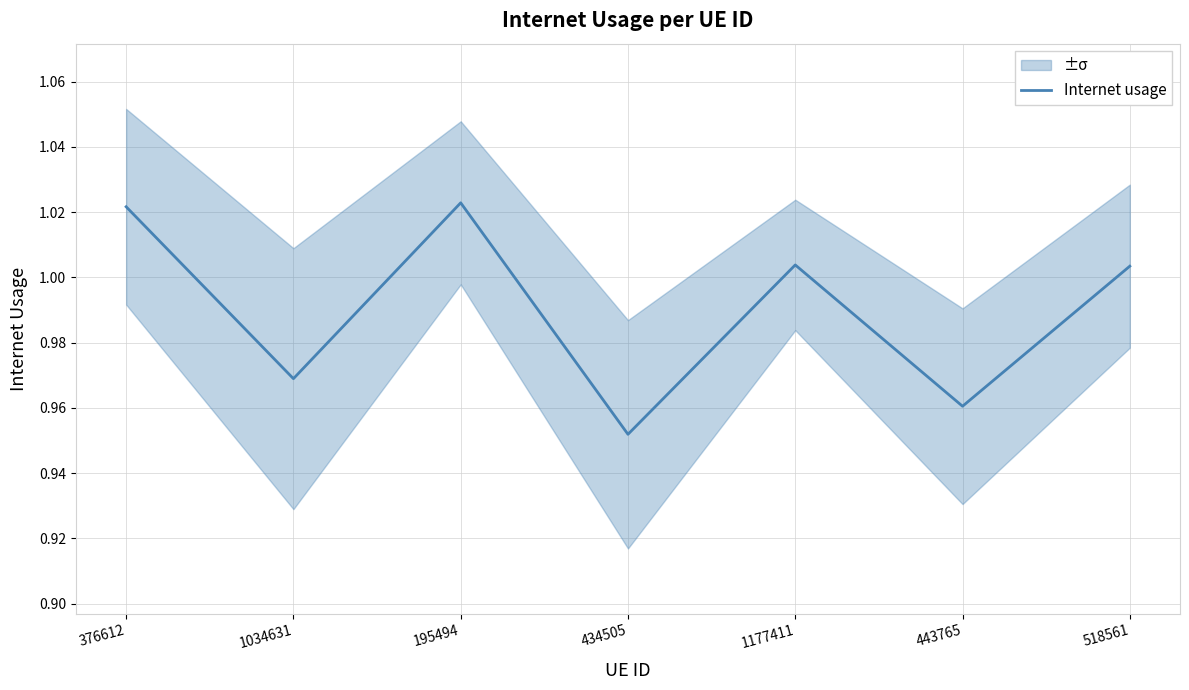

Which has a higher value, 1177411 or 443765?

1177411